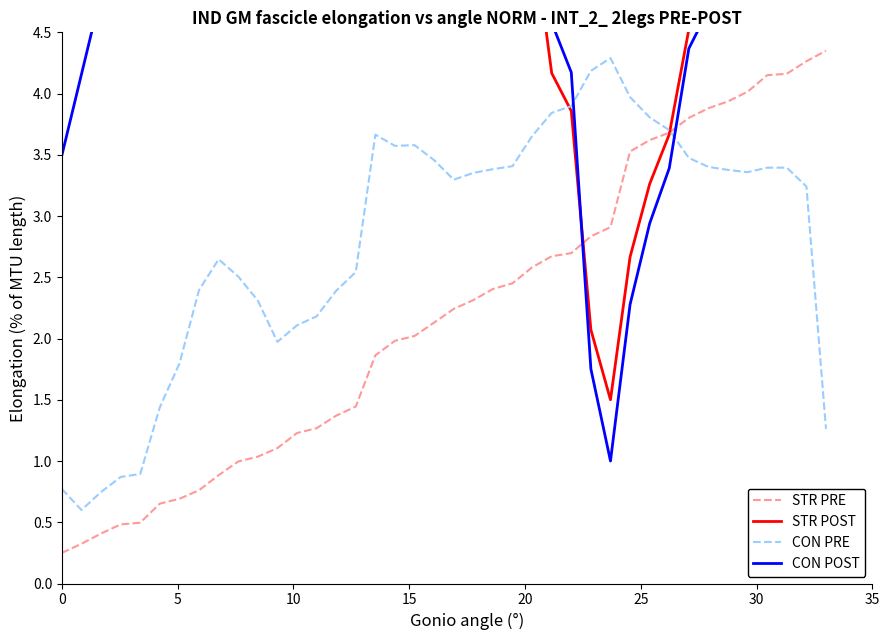

Count the number of data series in this chart.

4